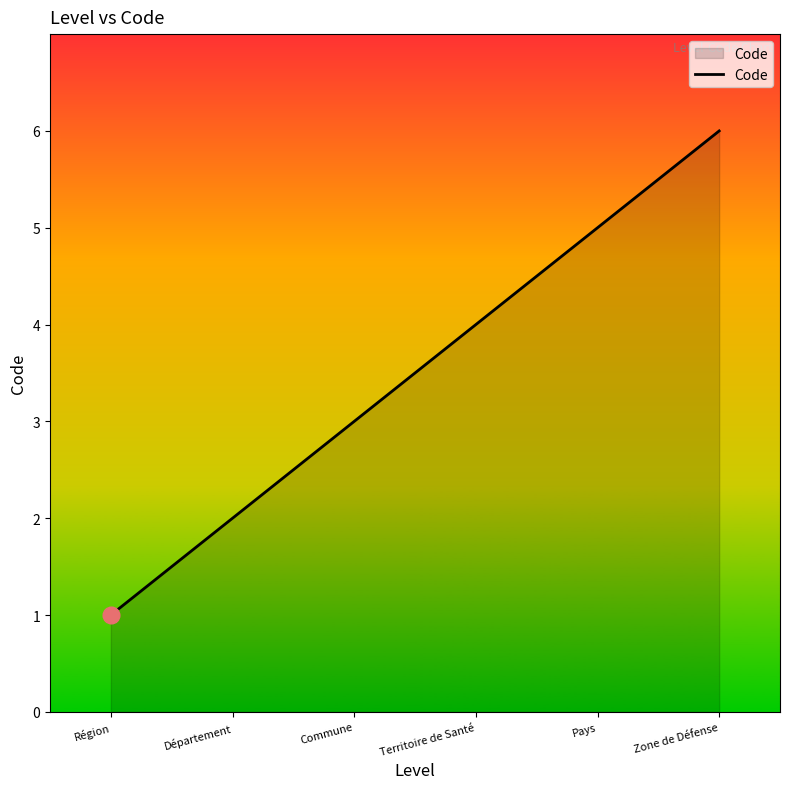

Which category has the highest value across all series?

Zone de Défense